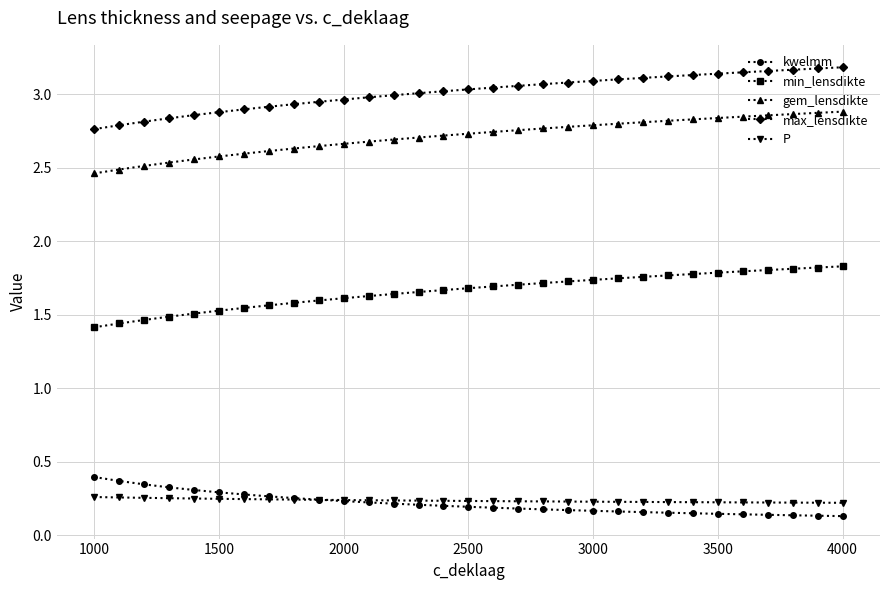

Count the min_lensdikte values in the range 1 to 2.

31